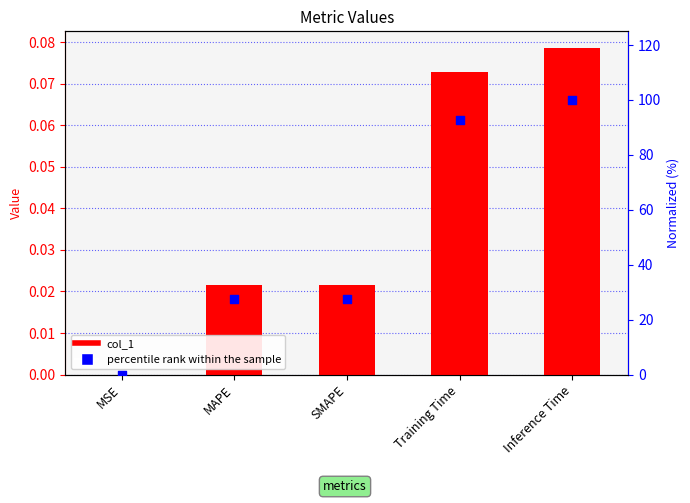

Which series has the largest total across all categories?

percentile rank within the sample